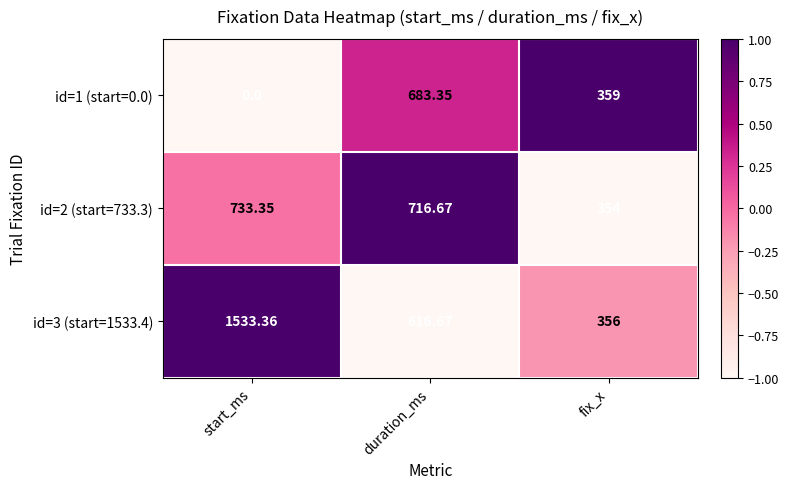

At which label is id=1 (start=0.0) closest to 341?

fix_x